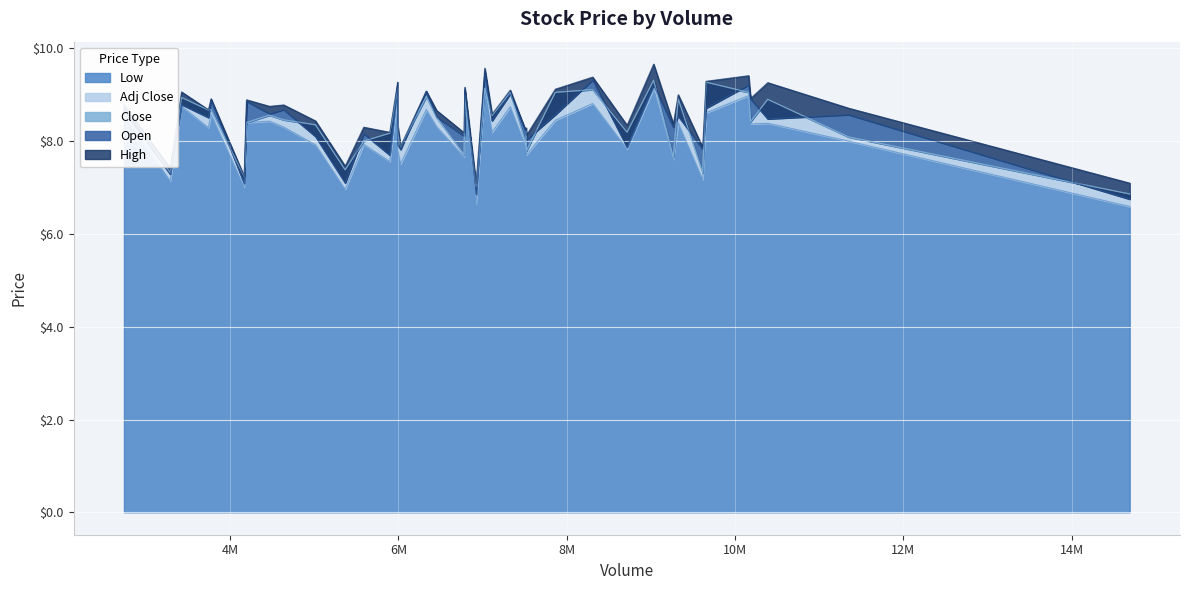

True or false: Open has more than 1 interior local peaks.

True